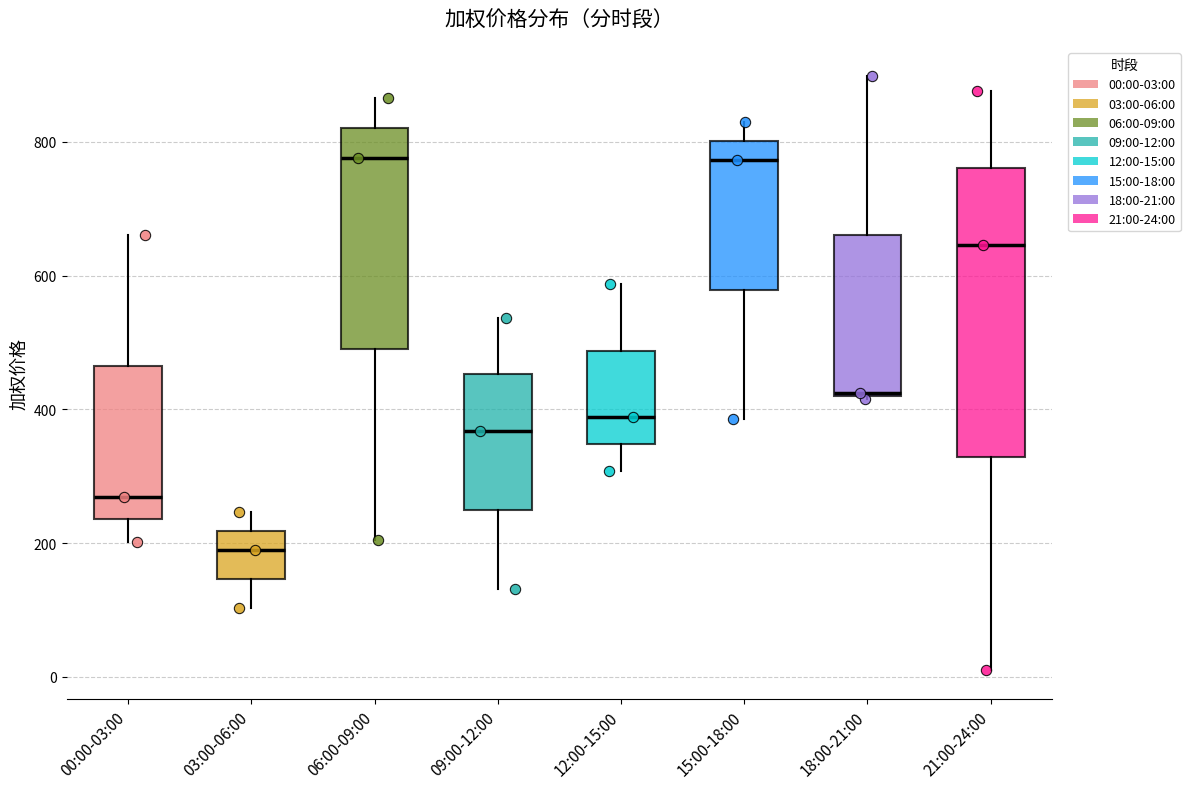

Reading left to right, read every box against the y-axis: the position of its median line, the range the box covers, and the ends of its whiskers. The values are not printed on the chart, so give them approximately, as read against the axis.

00:00-03:00: median 260, box 240 to 460, whiskers 200 to 660
03:00-06:00: median 180, box 140 to 220, whiskers 100 to 240
06:00-09:00: median 780, box 500 to 820, whiskers 200 to 860
09:00-12:00: median 360, box 240 to 460, whiskers 140 to 540
12:00-15:00: median 380, box 340 to 480, whiskers 300 to 580
15:00-18:00: median 780, box 580 to 800, whiskers 380 to 820
18:00-21:00: median 420, box 420 to 660, whiskers 420 to 900
21:00-24:00: median 640, box 320 to 760, whiskers 20 to 880